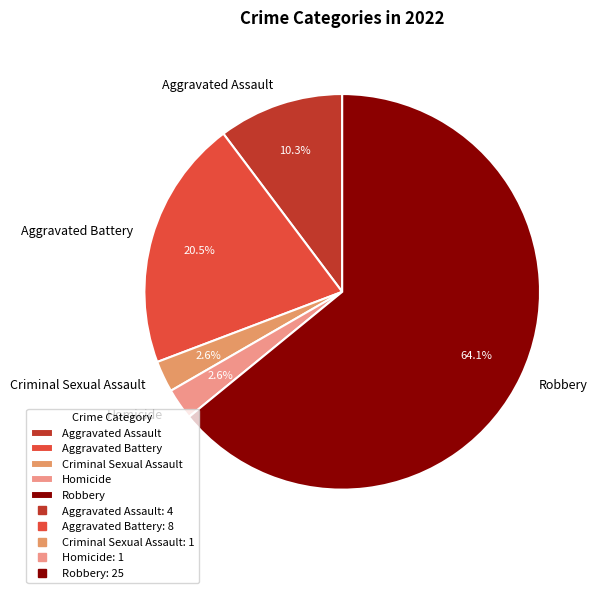

What is the largest slice in the pie chart?

Robbery